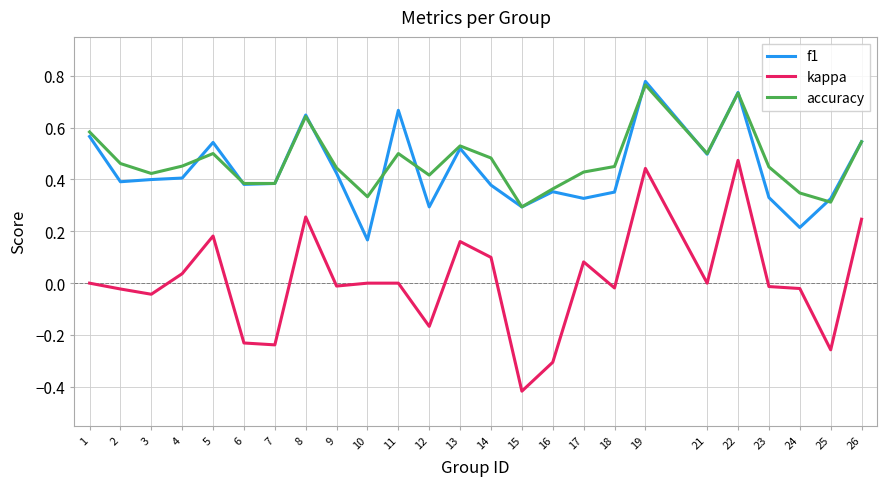

Which category has the lowest value across all series?

15